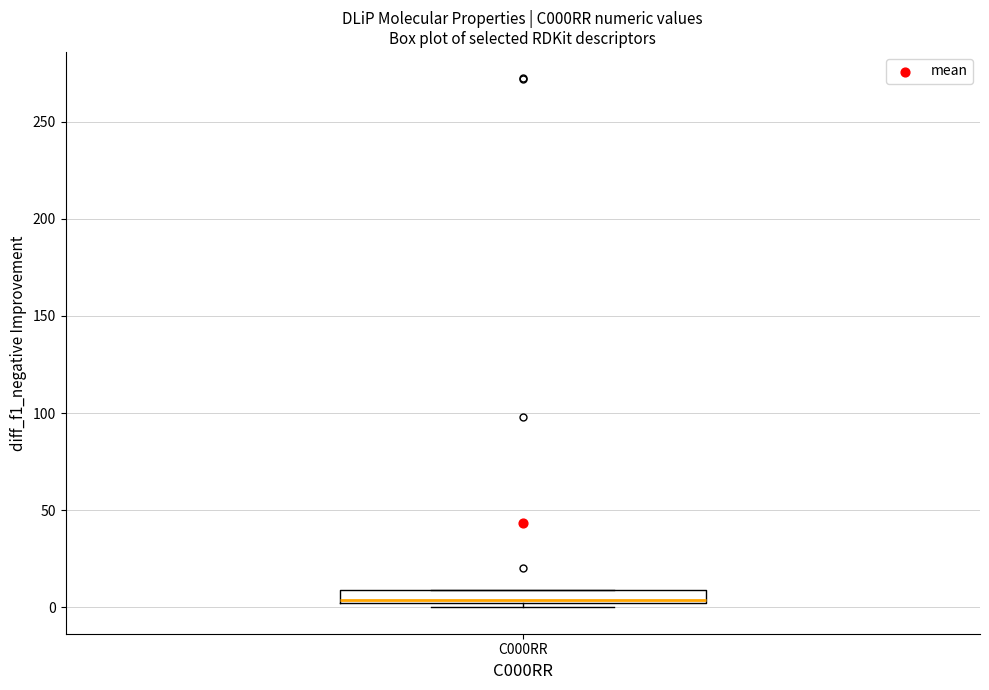

Where is the lower edge of the box for C000RR on the y-axis? The values are not printed on the chart, so give them approximately, as read against the axis.

0